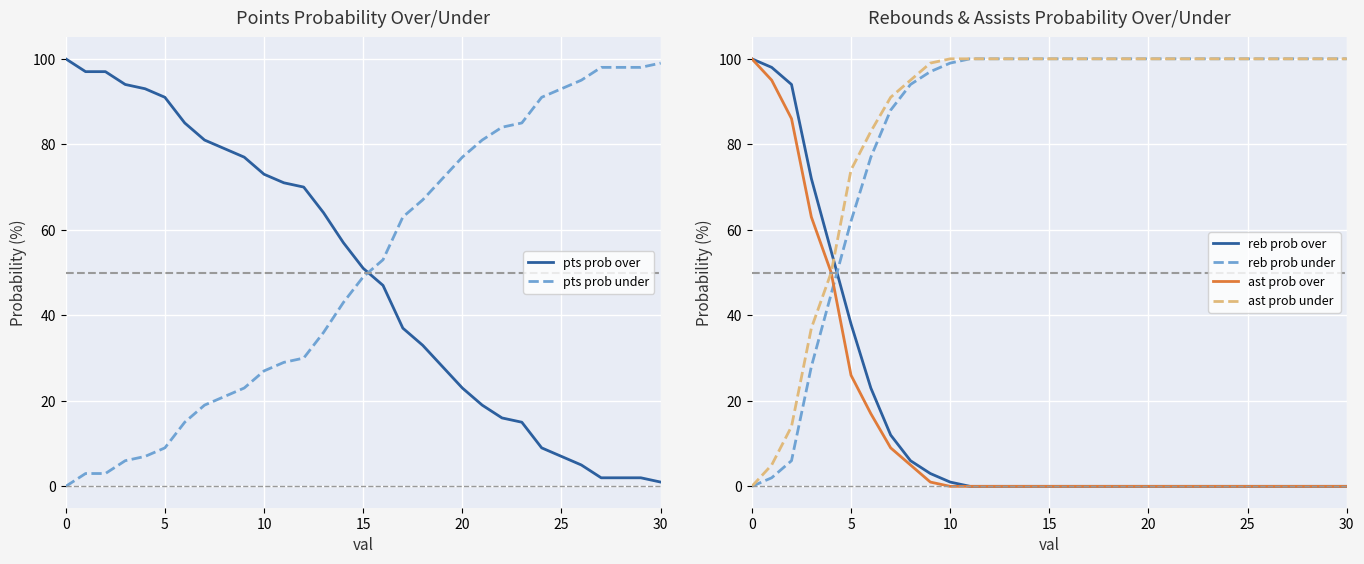

True or false: ast prob over and reb prob over cross at least once.

False